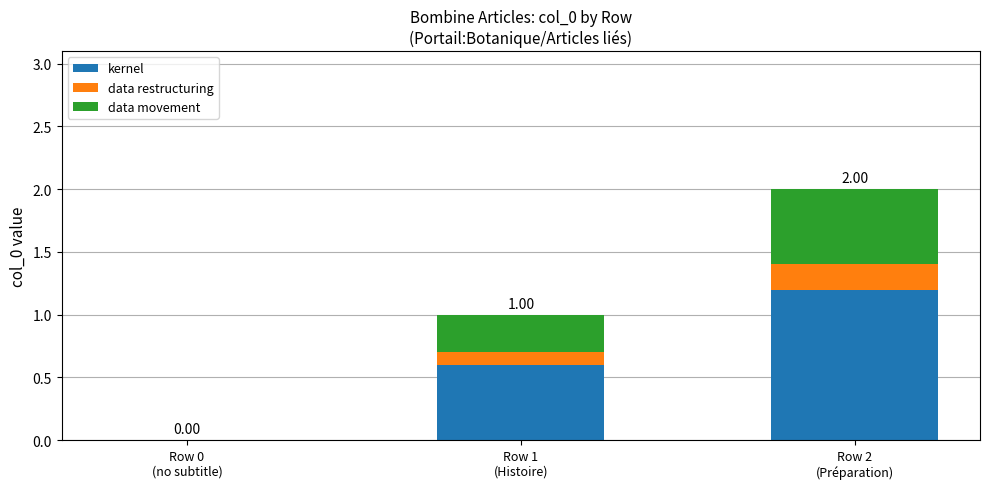

What is the sum of all kernel values?

1.8